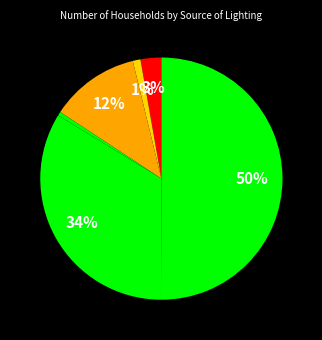

Which slice represents more than half of the pie?

Solar